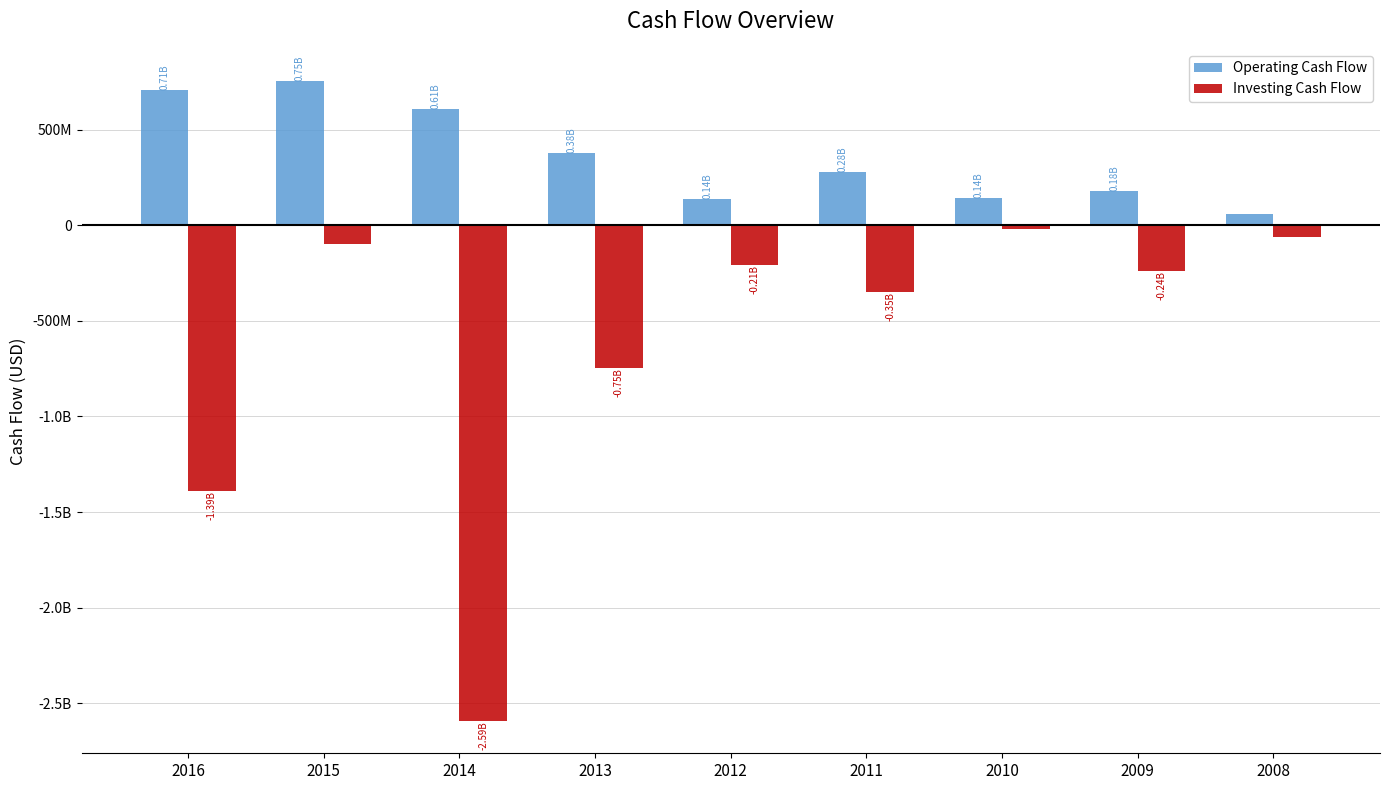

Does the chart contain stacked bars?

No